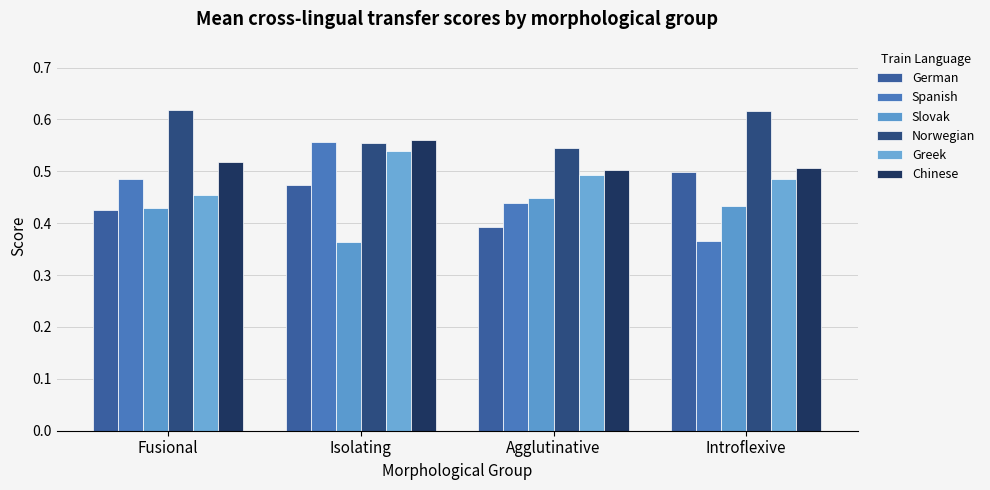

What is the difference between the highest and lowest values at Fusional?

0.2